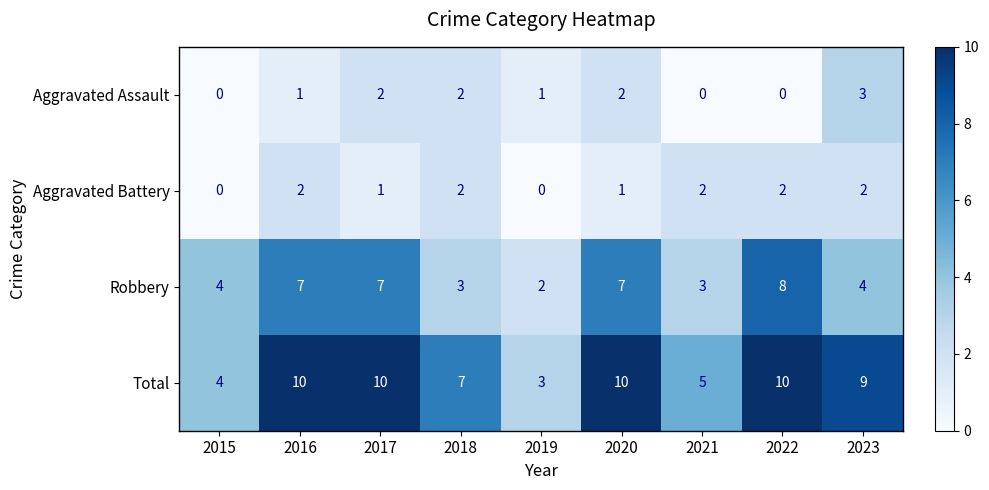

What is the greatest value displayed?

10